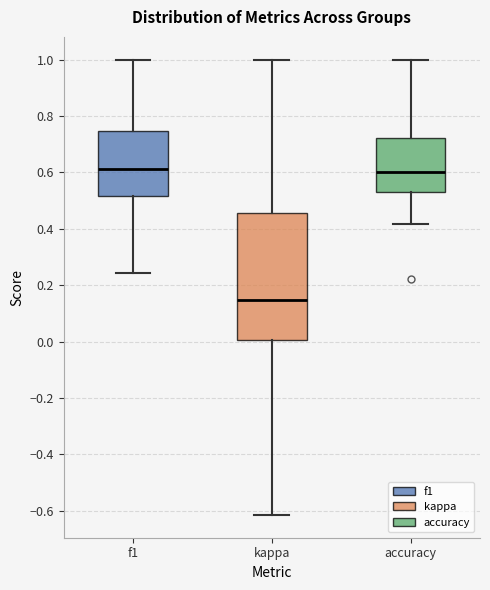

Reading left to right, transcribe this box plot: for each box, give where its median line is, the range the box spans, and where its two whiskers end, as read against the y-axis. The values are not printed on the chart, so give them approximately, as read against the axis.

f1: median 0.62, box 0.52 to 0.74, whiskers 0.24 to 1.00
kappa: median 0.14, box 0.00 to 0.46, whiskers -0.62 to 1.00
accuracy: median 0.60, box 0.52 to 0.72, whiskers 0.42 to 1.00